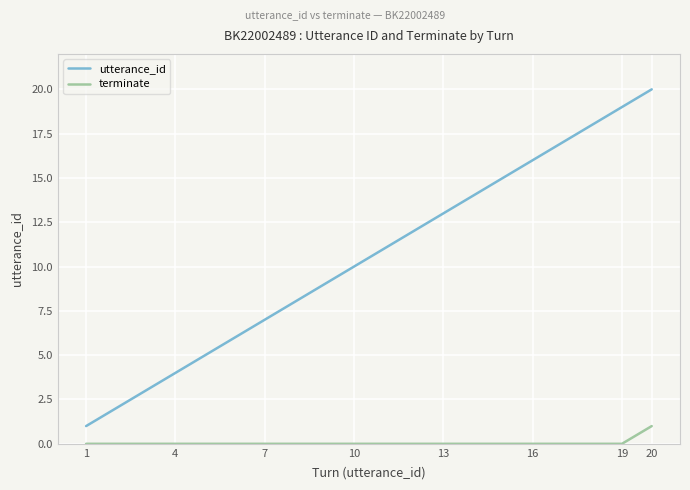

Which series has the largest range (max minus min)?

utterance_id